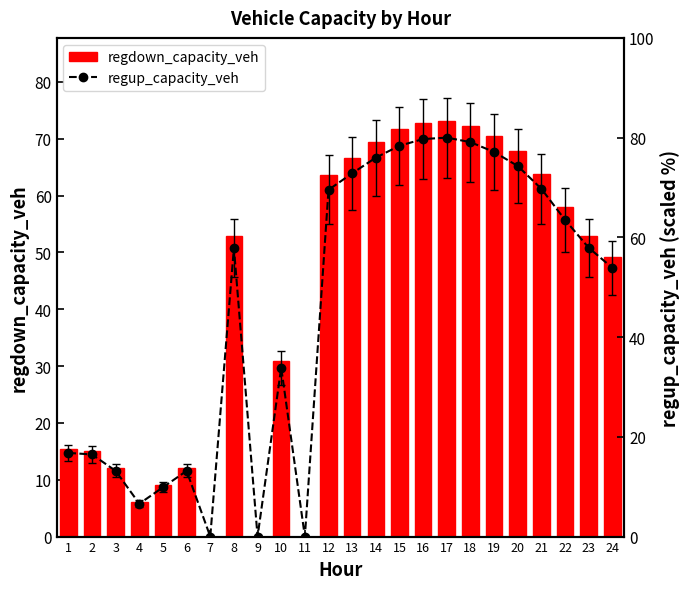

How many distinct data groups are displayed?

2